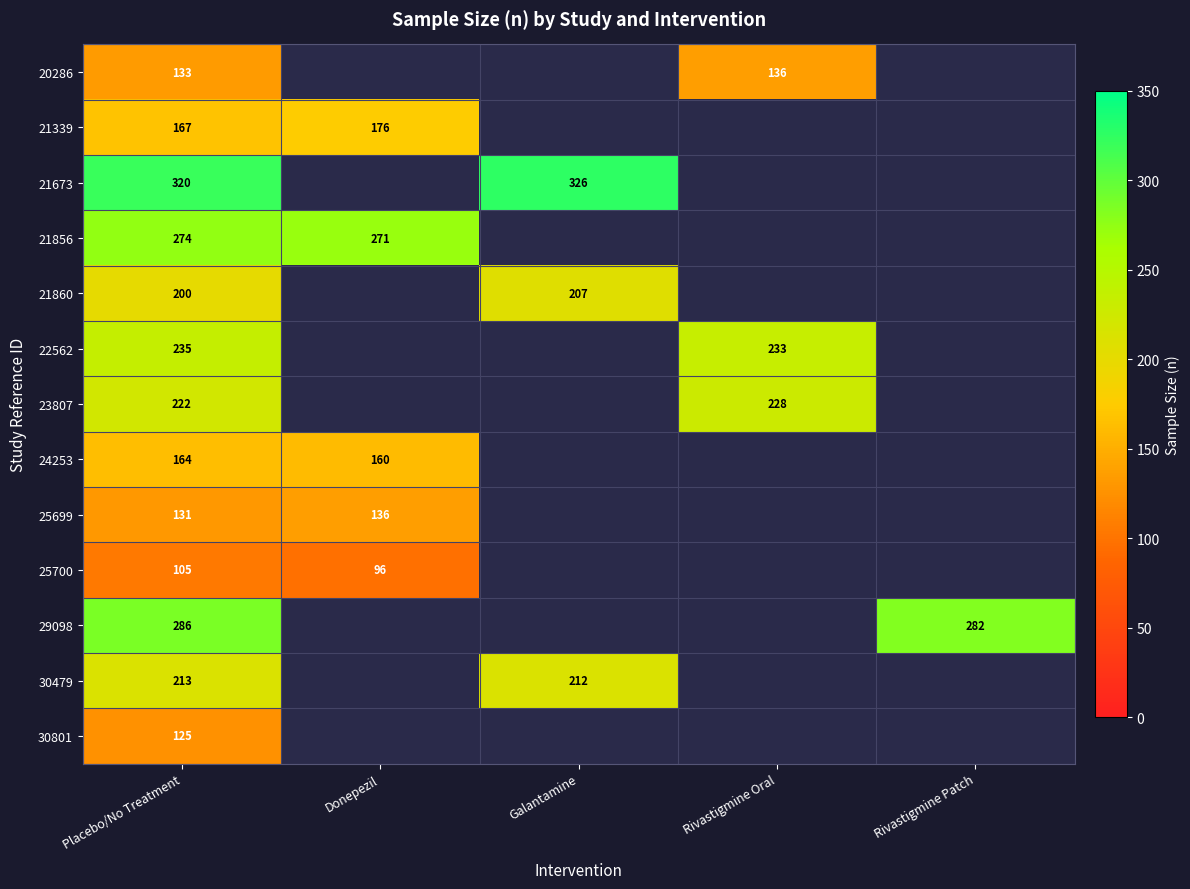

The value of 30479 at Placebo/No Treatment is 213. True or false?

True